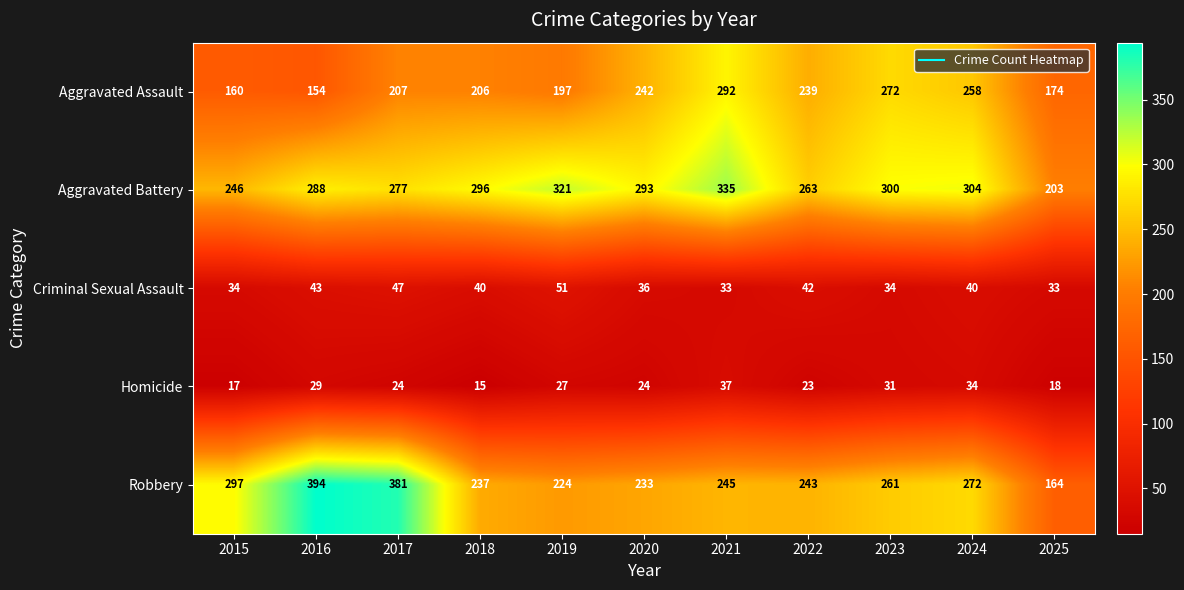

Is the value of Aggravated Assault at 2021 greater than the value of Homicide at 2017?

Yes